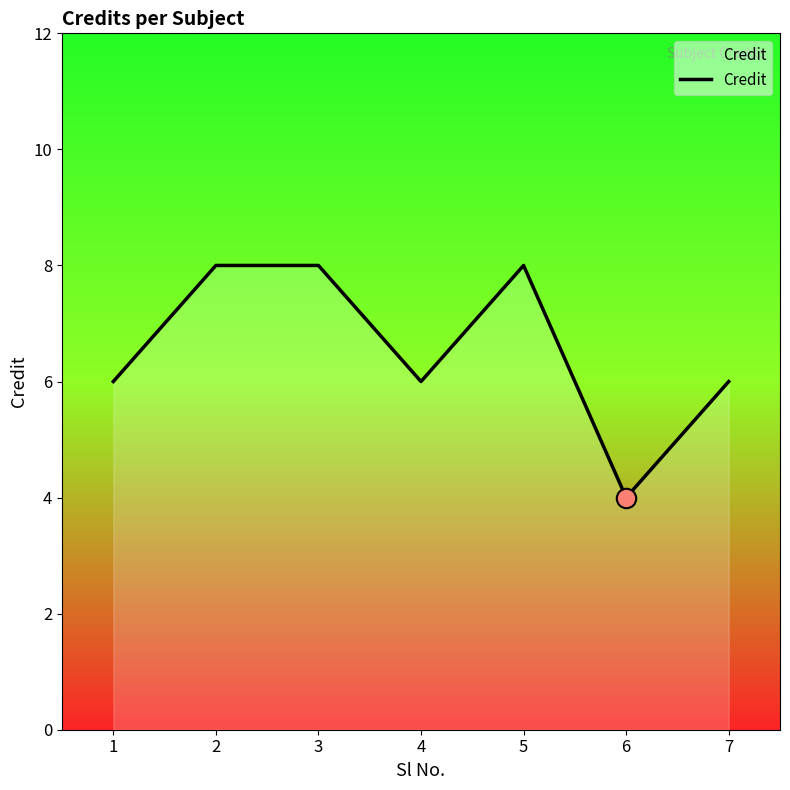

What is the difference between the second highest and second lowest values?

2